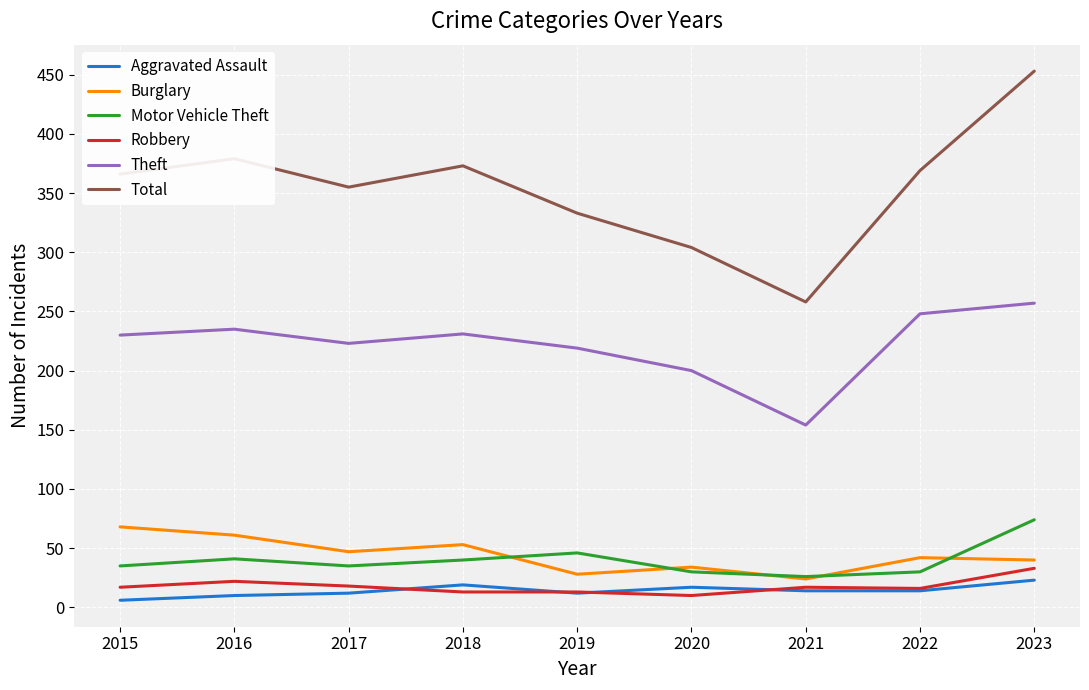

At which category does the chart reach its minimum across all series?

2015